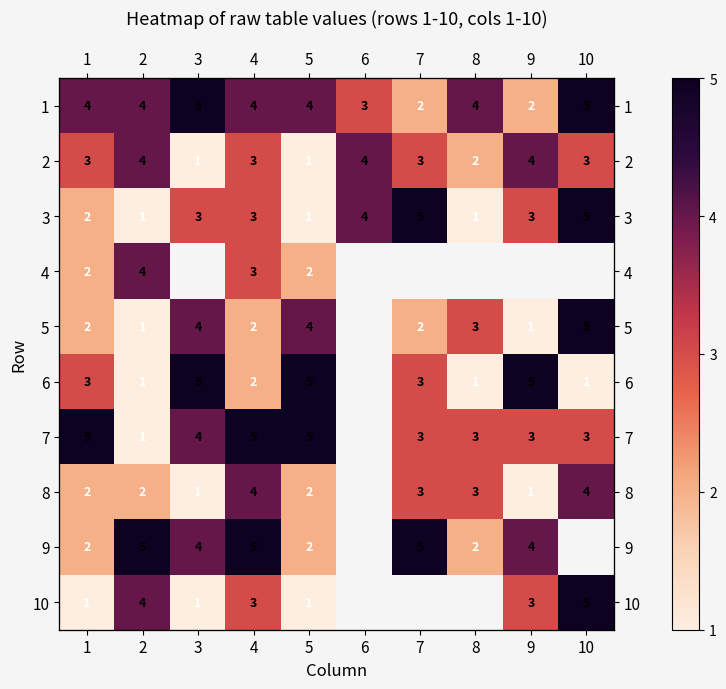

What is the difference between the highest and lowest values at 10?

4.0